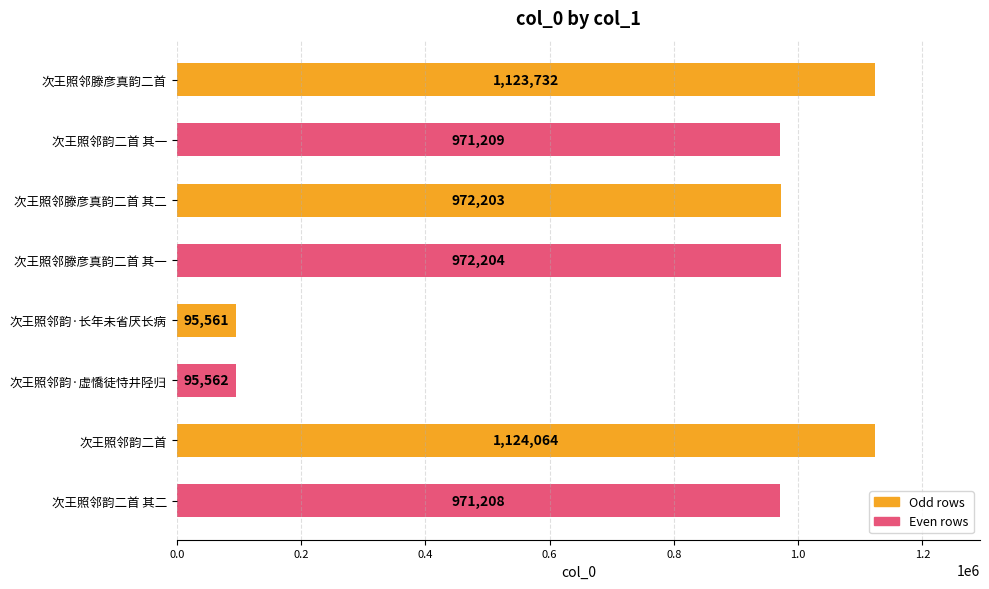

Between 次王照邻滕彦真韵二首 其二 and 次王照邻韵二首, which is larger?

次王照邻韵二首